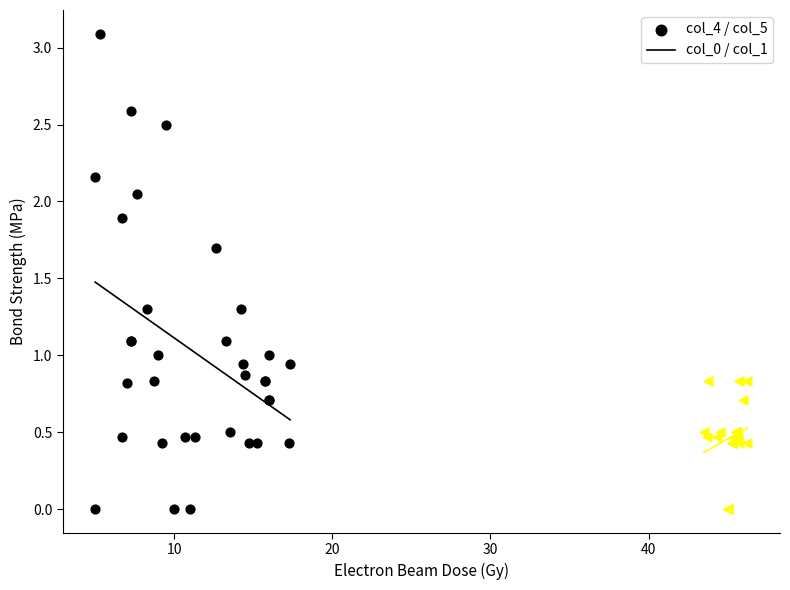

Which series has the largest Y range (max minus min)?

col_4 / col_5